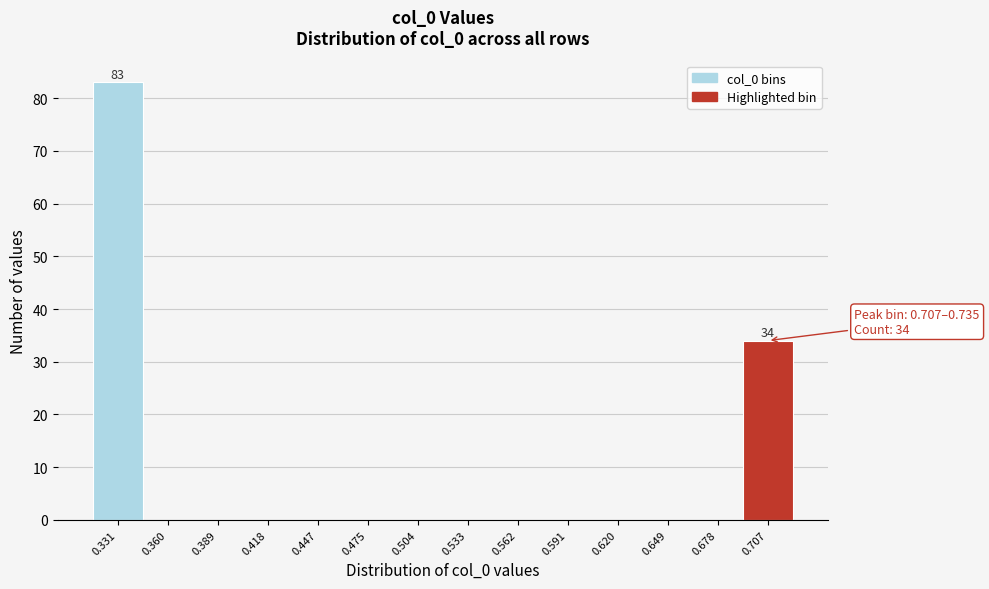

Reading left to right, transcribe all the data shown in this chart.

0.331=83	0.360=0	0.389=0	0.418=0	0.447=0	0.475=0	0.504=0	0.533=0	0.562=0	0.591=0	0.620=0	0.649=0	0.678=0	0.707=34